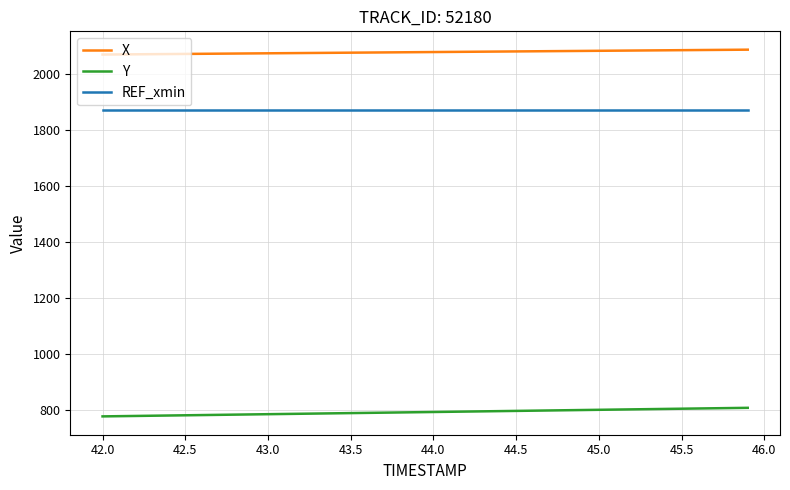

What is the greatest value displayed?

2085.5